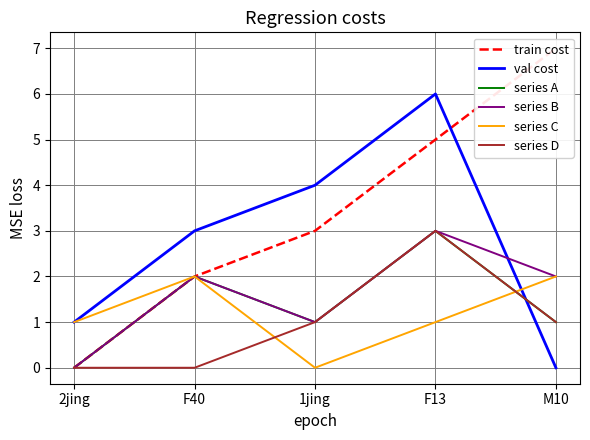

What position from the left is 1jing?

3